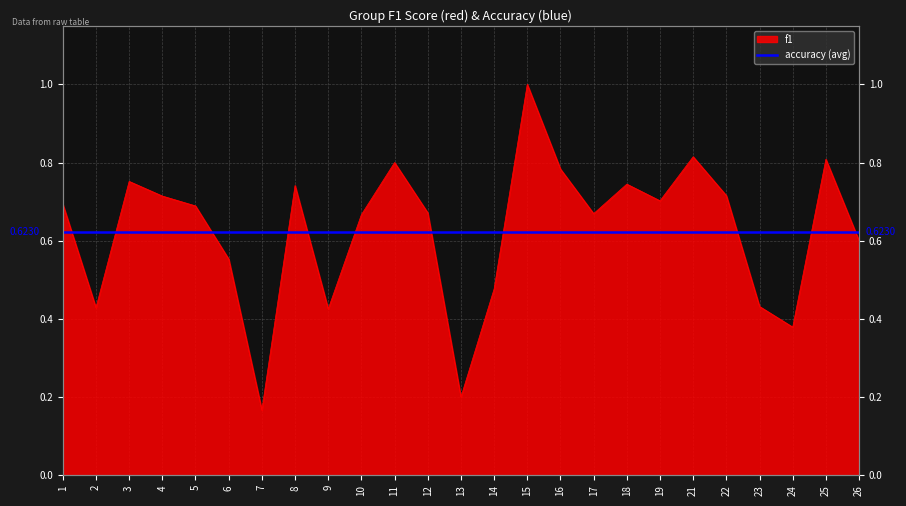

How many data points does each series have?

25